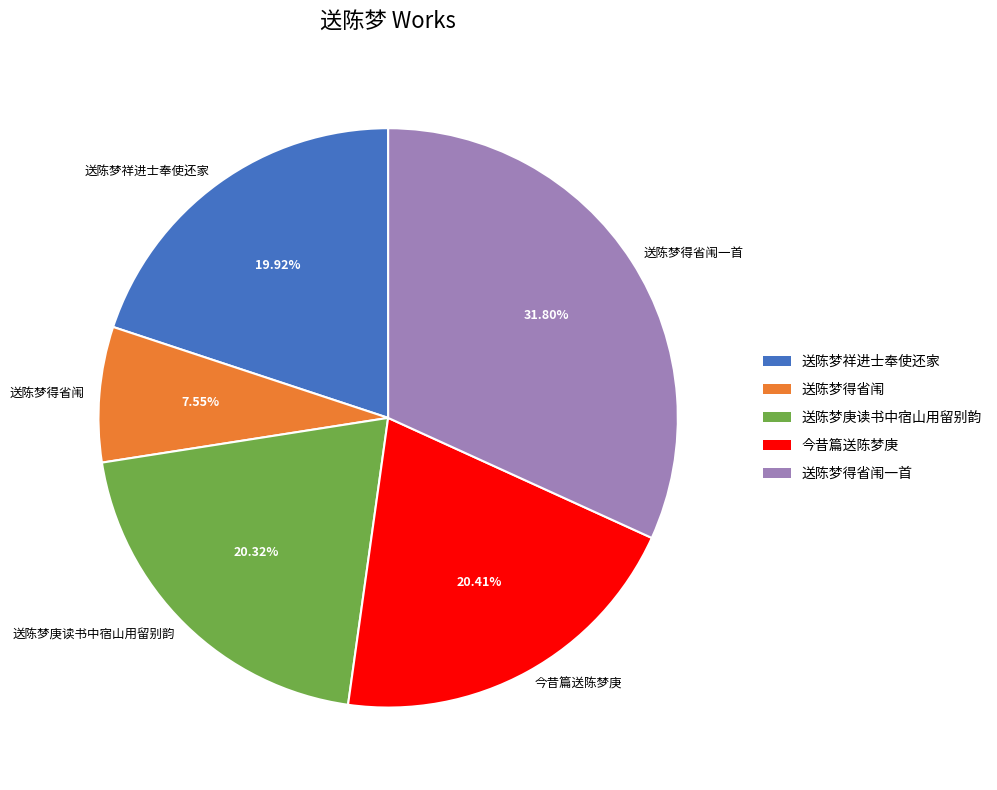

Count the number of slices in the pie.

5